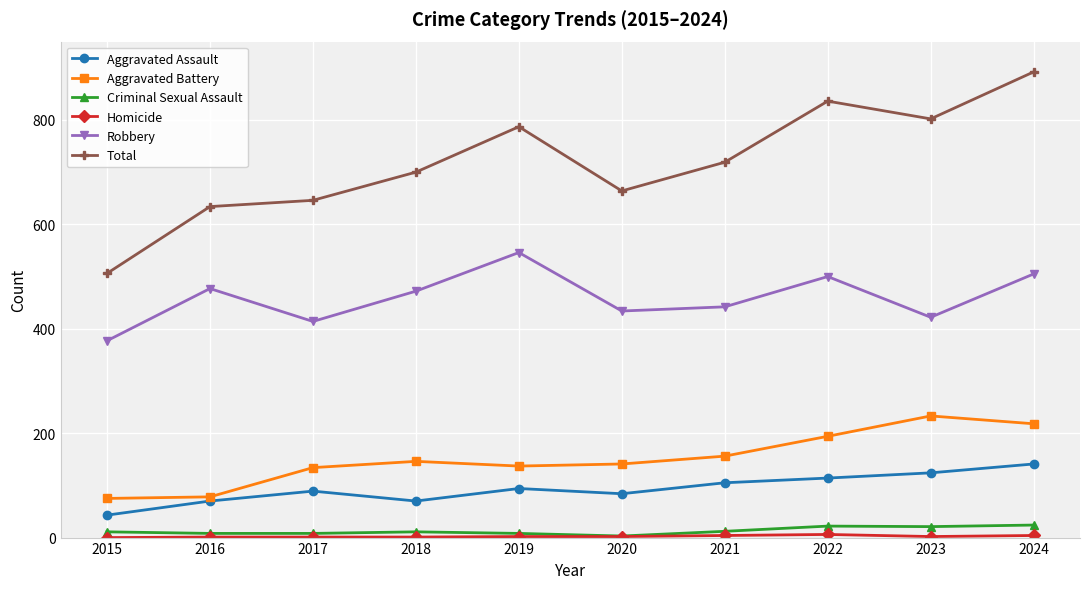

At which category is the sum across all series the highest?

2024